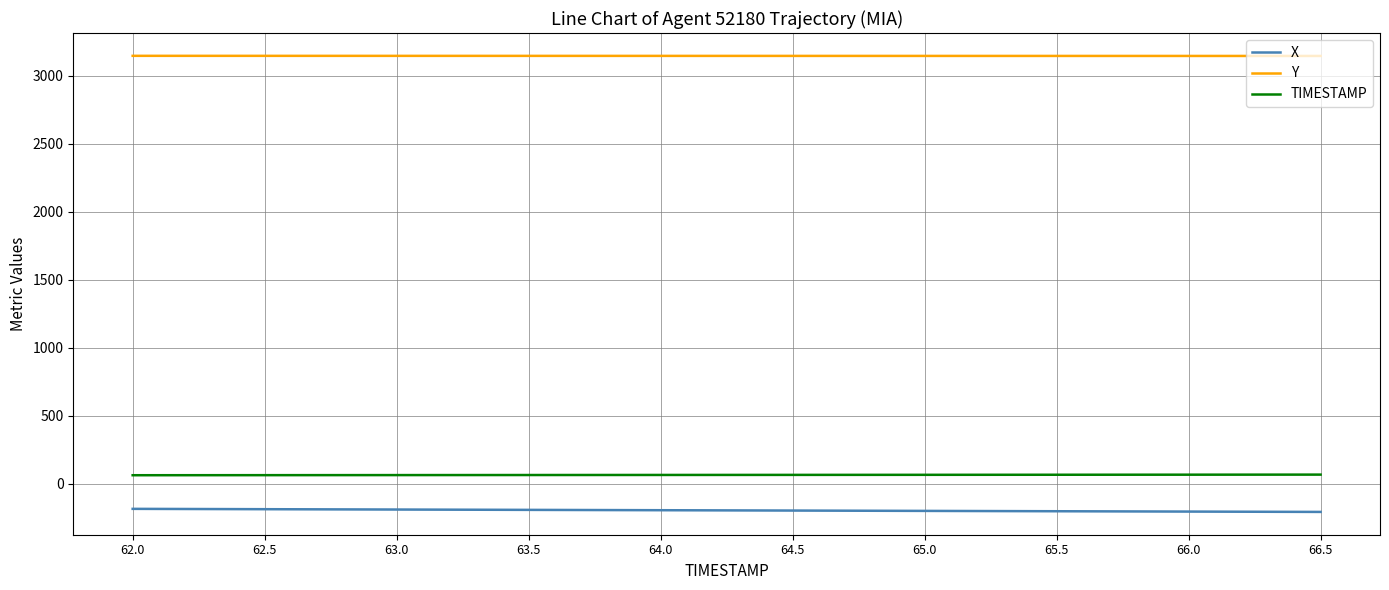

True or false: Y and TIMESTAMP intersect in this chart.

False